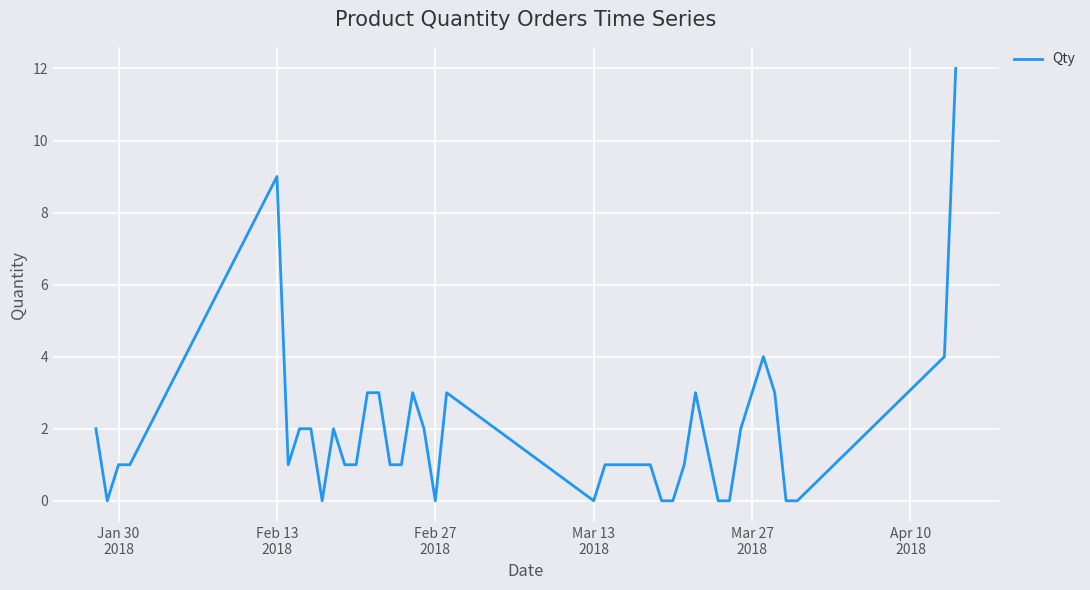

What is the greatest value displayed?

12